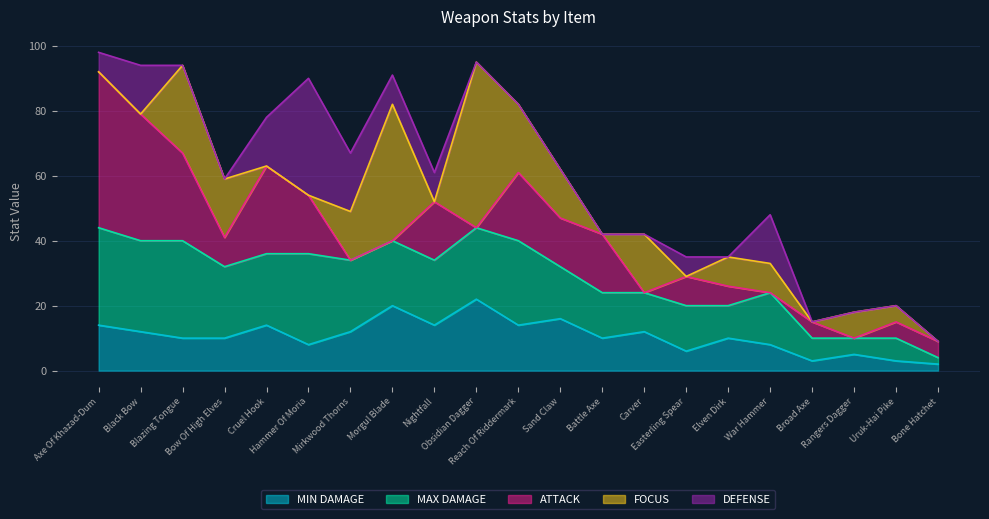

Reading left to right, list all the values displayed in this chart.

MIN DAMAGE: Axe Of Khazad-Dum=14	Black Bow=12	Blazing Tongue=10	Bow Of High Elves=10	Cruel Hook=14	Hammer Of Moria=8	Mirkwood Thorns=12	Morgul Blade=20	Nightfall=14	Obsidian Dagger=22	Reach Of Riddermark=14	Sand Claw=16	Battle Axe=10	Carver=12	Easterling Spear=6	Elven Dirk=10	War Hammer=8	Broad Axe=3	Rangers Dagger=5	Uruk-Hai Pike=3	Bone Hatchet=2
MAX DAMAGE: Axe Of Khazad-Dum=30	Black Bow=28	Blazing Tongue=30	Bow Of High Elves=22	Cruel Hook=22	Hammer Of Moria=28	Mirkwood Thorns=22	Morgul Blade=20	Nightfall=20	Obsidian Dagger=22	Reach Of Riddermark=26	Sand Claw=16	Battle Axe=14	Carver=12	Easterling Spear=14	Elven Dirk=10	War Hammer=16	Broad Axe=7	Rangers Dagger=5	Uruk-Hai Pike=7	Bone Hatchet=2
ATTACK: Axe Of Khazad-Dum=48	Black Bow=39	Blazing Tongue=27	Bow Of High Elves=9	Cruel Hook=27	Hammer Of Moria=18	Mirkwood Thorns=0	Morgul Blade=0	Nightfall=18	Obsidian Dagger=0	Reach Of Riddermark=21	Sand Claw=15	Battle Axe=18	Carver=0	Easterling Spear=9	Elven Dirk=6	War Hammer=0	Broad Axe=5	Rangers Dagger=0	Uruk-Hai Pike=5	Bone Hatchet=5
FOCUS: Axe Of Khazad-Dum=0	Black Bow=0	Blazing Tongue=27	Bow Of High Elves=18	Cruel Hook=0	Hammer Of Moria=0	Mirkwood Thorns=15	Morgul Blade=42	Nightfall=0	Obsidian Dagger=51	Reach Of Riddermark=21	Sand Claw=15	Battle Axe=0	Carver=18	Easterling Spear=0	Elven Dirk=9	War Hammer=9	Broad Axe=0	Rangers Dagger=8	Uruk-Hai Pike=5	Bone Hatchet=0
DEFENSE: Axe Of Khazad-Dum=6	Black Bow=15	Blazing Tongue=0	Bow Of High Elves=0	Cruel Hook=15	Hammer Of Moria=36	Mirkwood Thorns=18	Morgul Blade=9	Nightfall=9	Obsidian Dagger=0	Reach Of Riddermark=0	Sand Claw=0	Battle Axe=0	Carver=0	Easterling Spear=6	Elven Dirk=0	War Hammer=15	Broad Axe=0	Rangers Dagger=0	Uruk-Hai Pike=0	Bone Hatchet=0